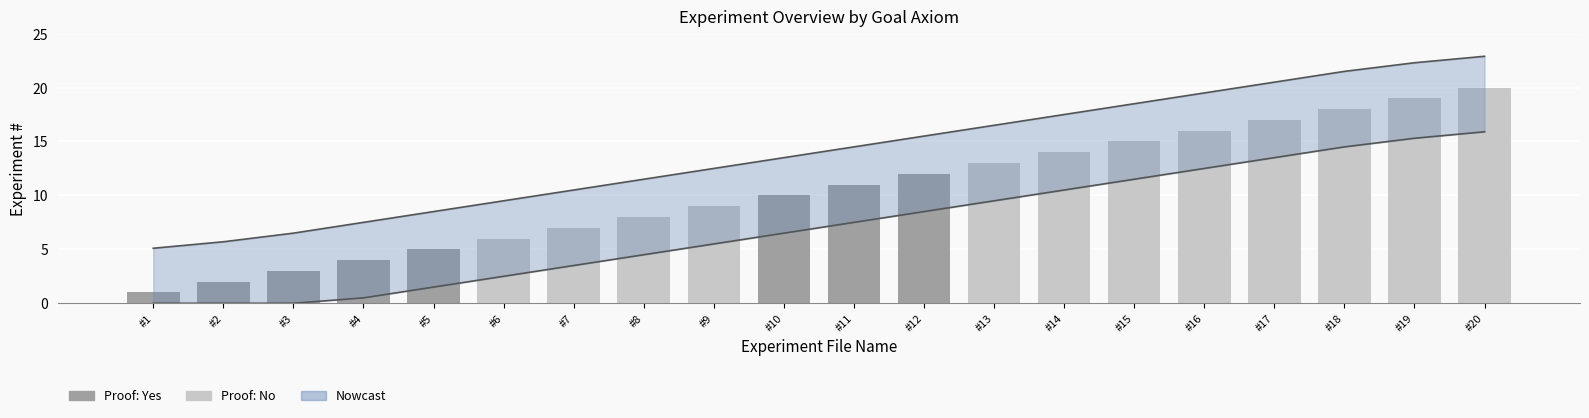

What is the average value?

10